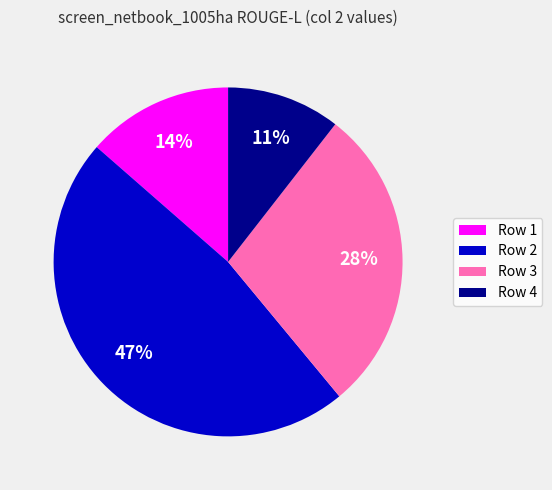

True or false: Row 4 accounts for 11% of the total.

True